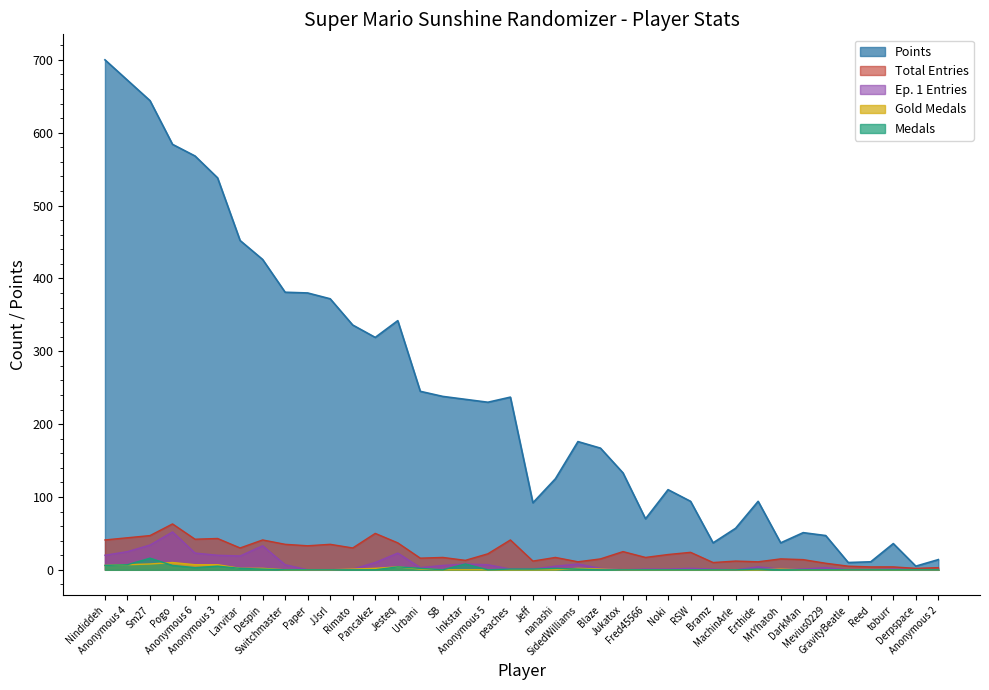

What is the sum of all Total Entries values?

911